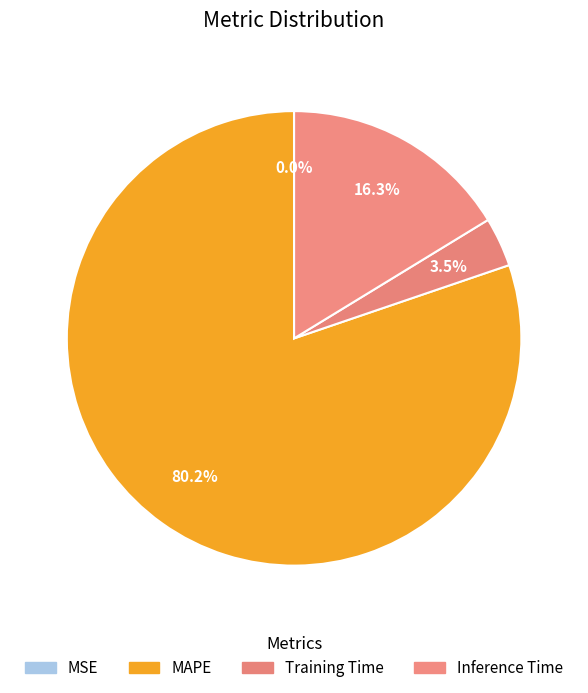

Combined, do Training Time and MSE account for over 50%?

No